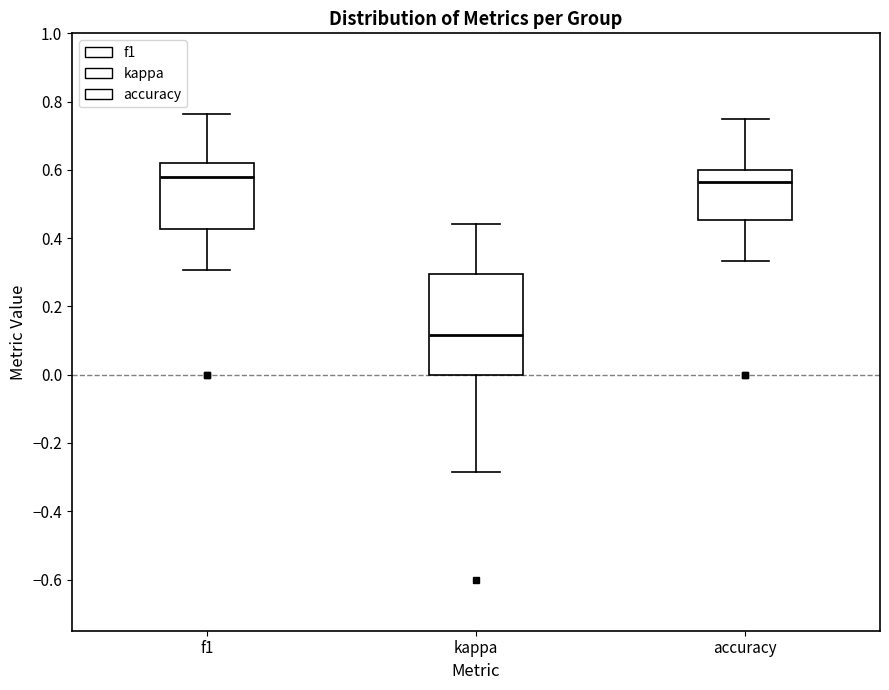

Which box is the tallest, from its lower edge to its upper edge?

kappa